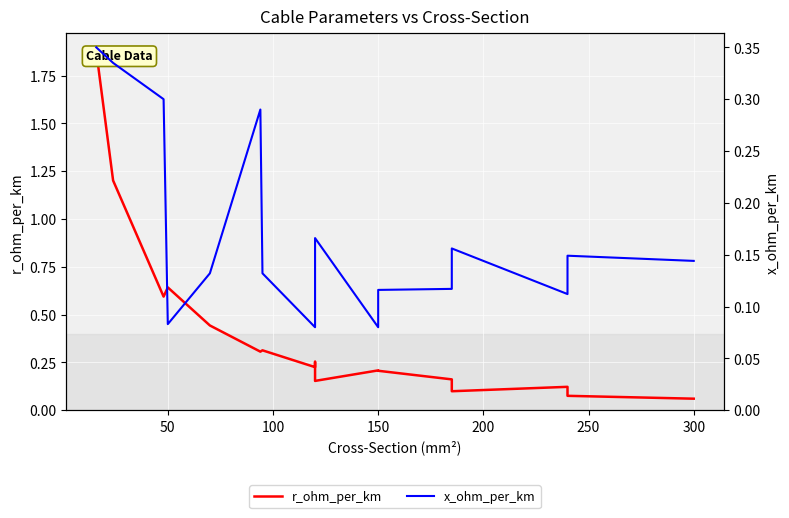

At 100, list the series in order from largest to smallest.

r_ohm_per_km, x_ohm_per_km